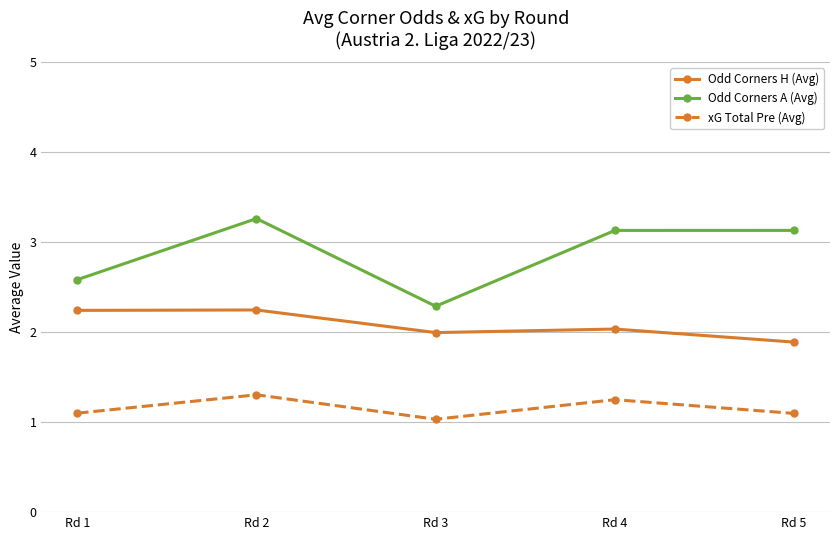

True or false: Odd Corners A (Avg) and Odd Corners H (Avg) intersect in this chart.

False